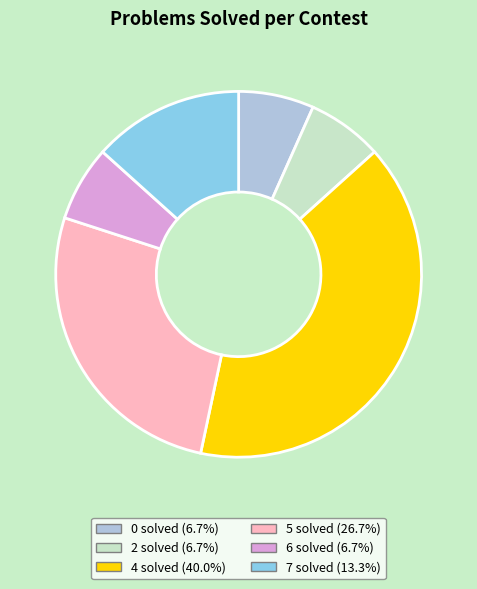

Does any single category account for the majority?

No